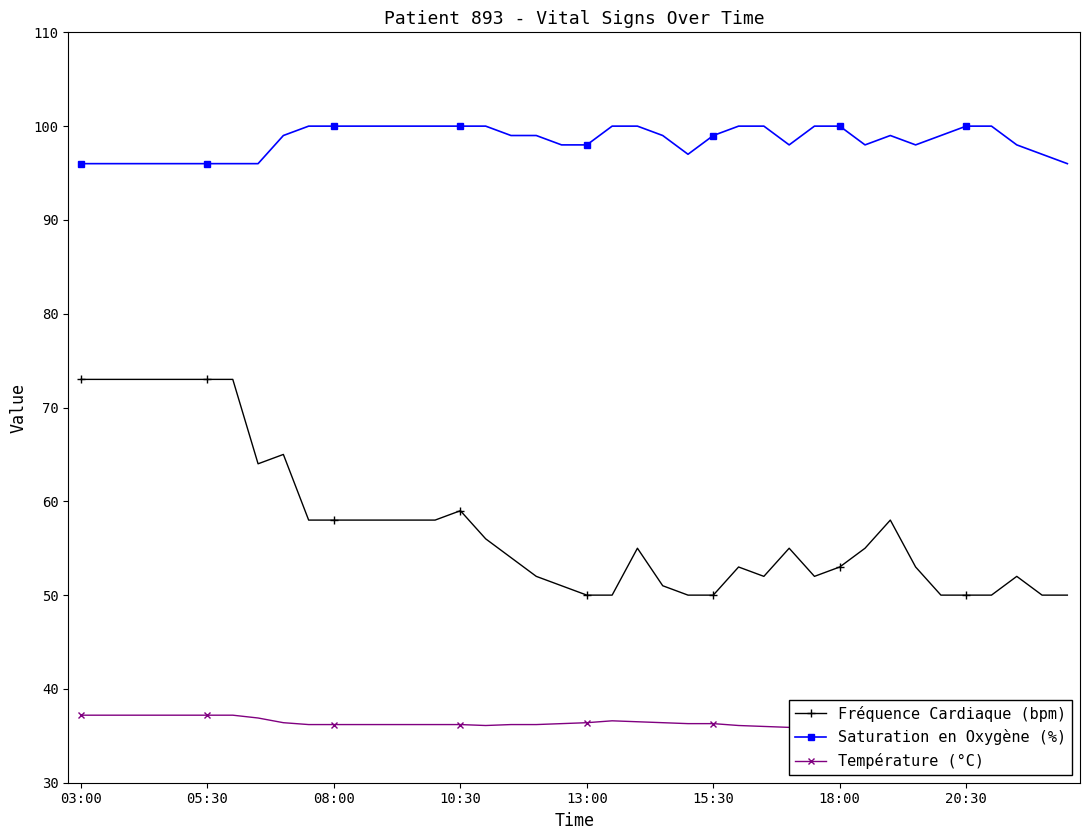

Rank the series by their maximum value, from highest to lowest.

Saturation en Oxygène (%), Fréquence Cardiaque (bpm), Température (°C)